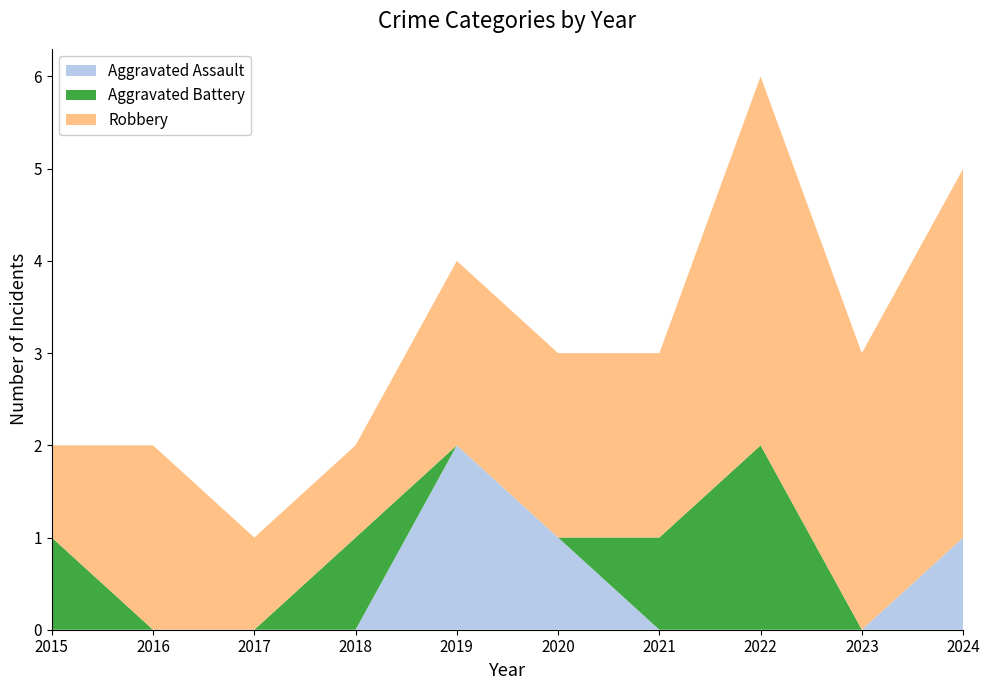

Reading left to right, transcribe all the data shown in this chart.

Aggravated Assault: 0	0	0	0	2	1	0	0	0	1
Aggravated Battery: 1	0	0	1	0	0	1	2	0	0
Robbery: 1	2	1	1	2	2	2	4	3	4